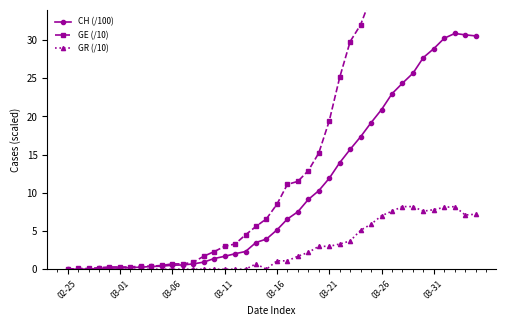

Rank the series by their average value, from lowest to highest.

GR (/10), CH (/100), GE (/10)